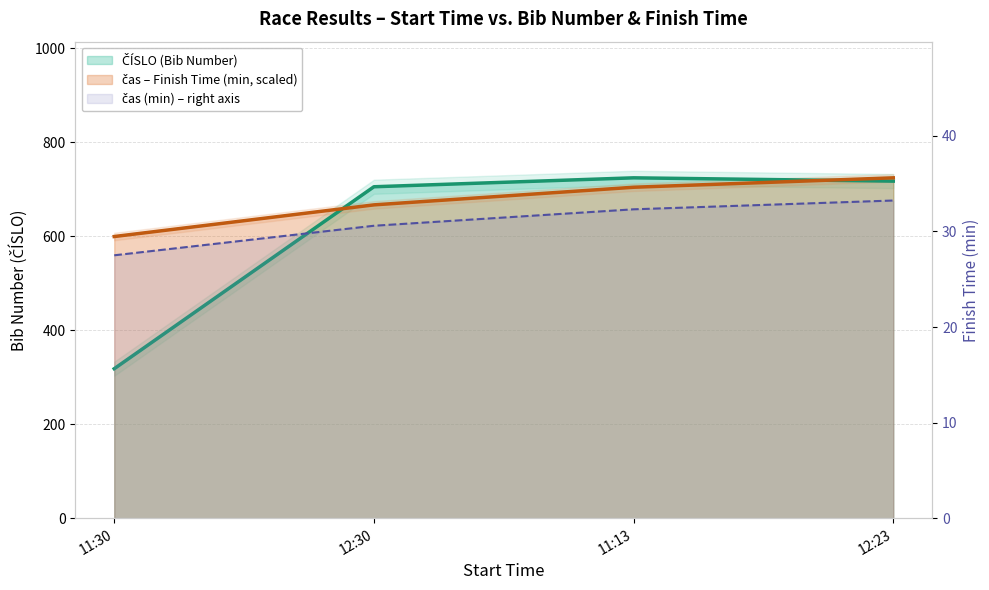

What is the sum of all ČÍSLO values?

2464.0